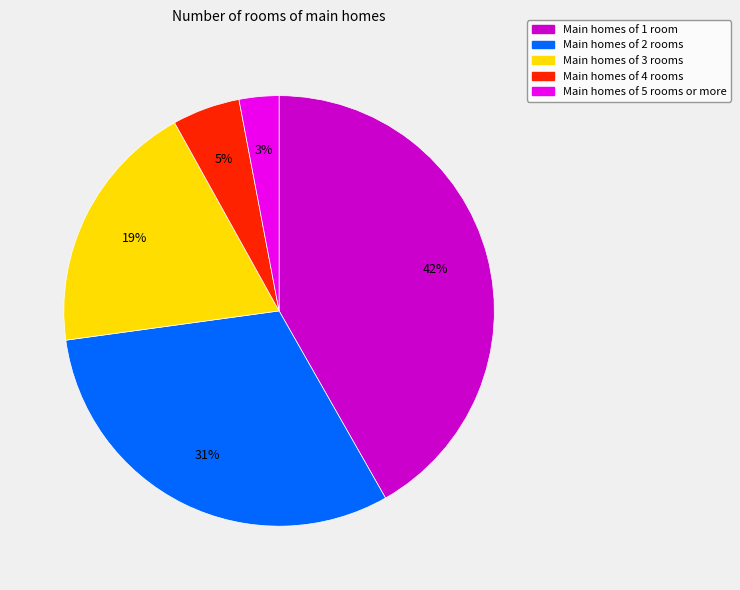

To the nearest percent, what is the difference between the largest and smallest slice percentages?

39%